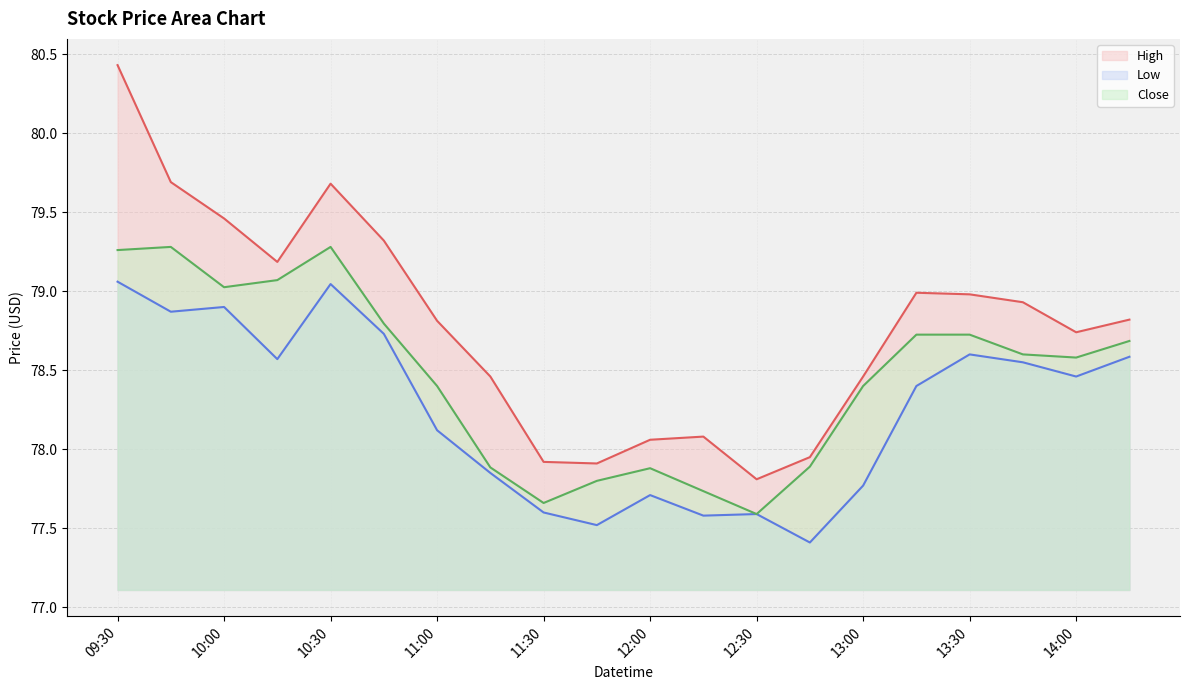

What is the difference between the highest and lowest values at 13:30?

0.4